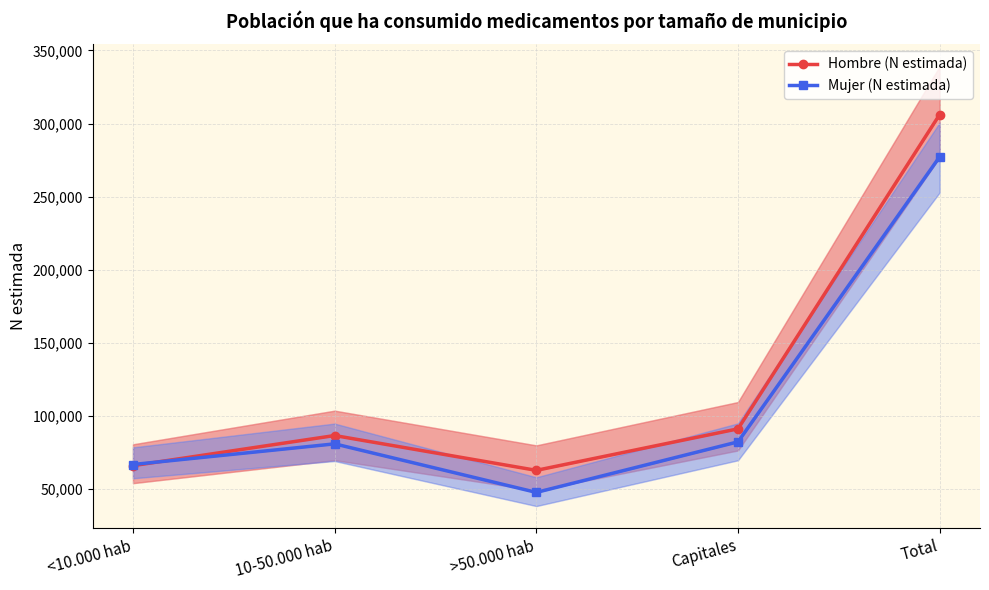

Rank the categories by Mujer (N estimada) value from lowest to highest.

>50.000 hab, <10.000 hab, 10-50.000 hab, Capitales, Total